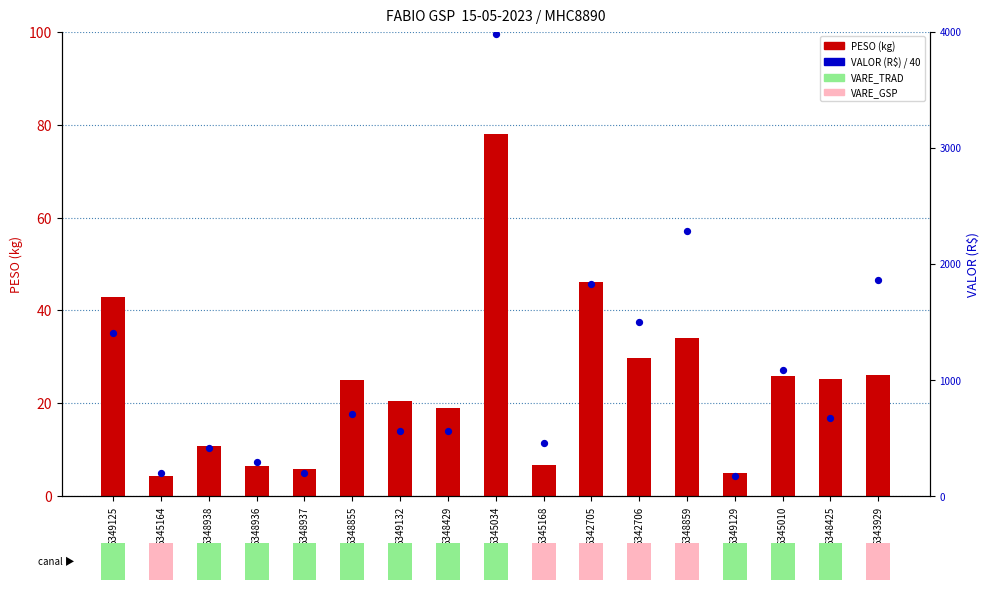

Which series has the largest total across all categories?

VALOR